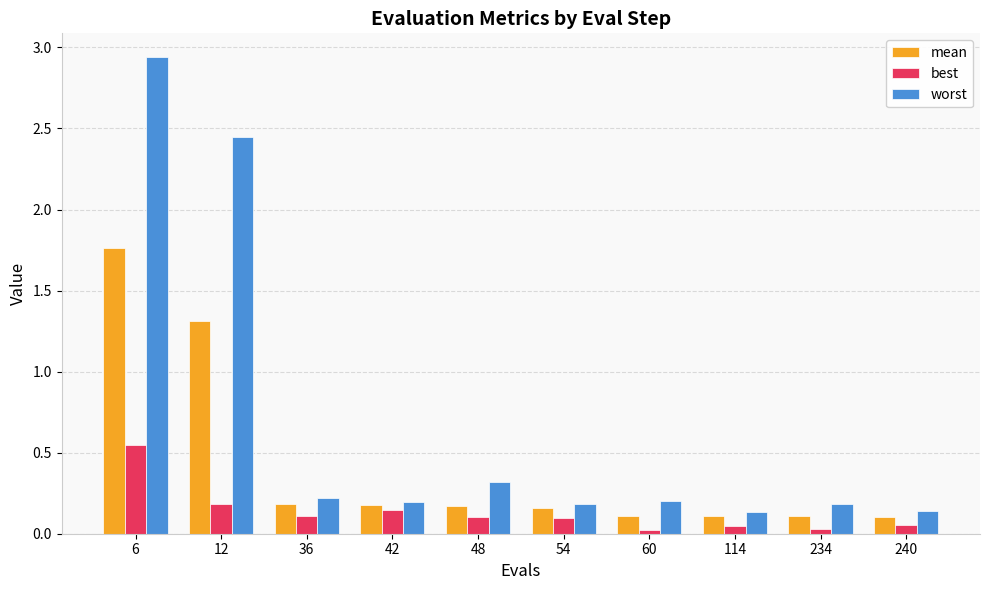

How many data points does each series have?

10